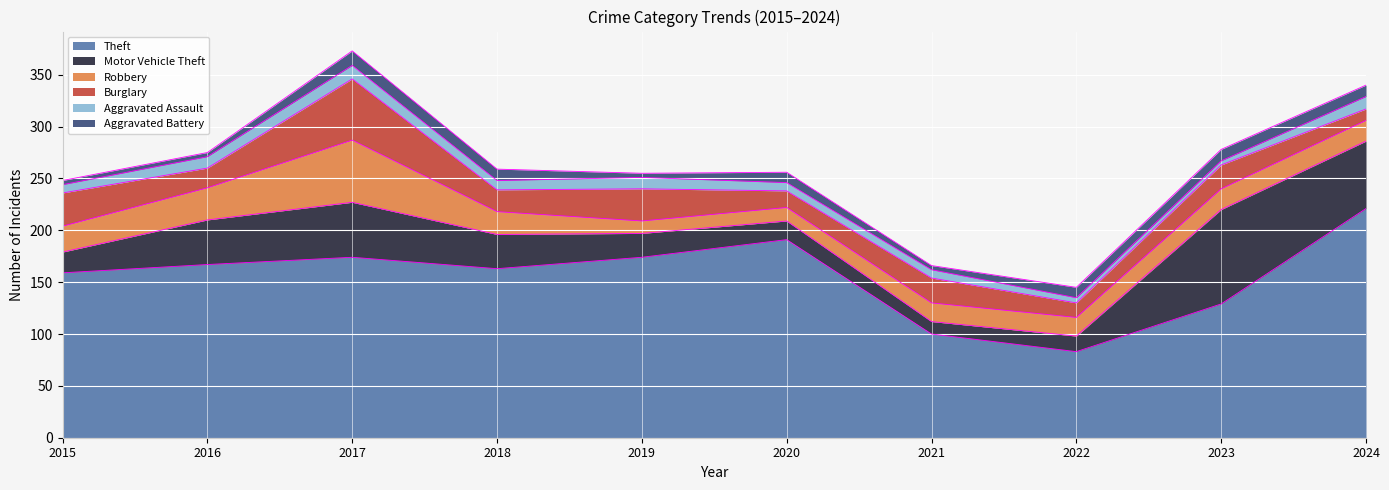

At which label does Theft reach its peak?

2024